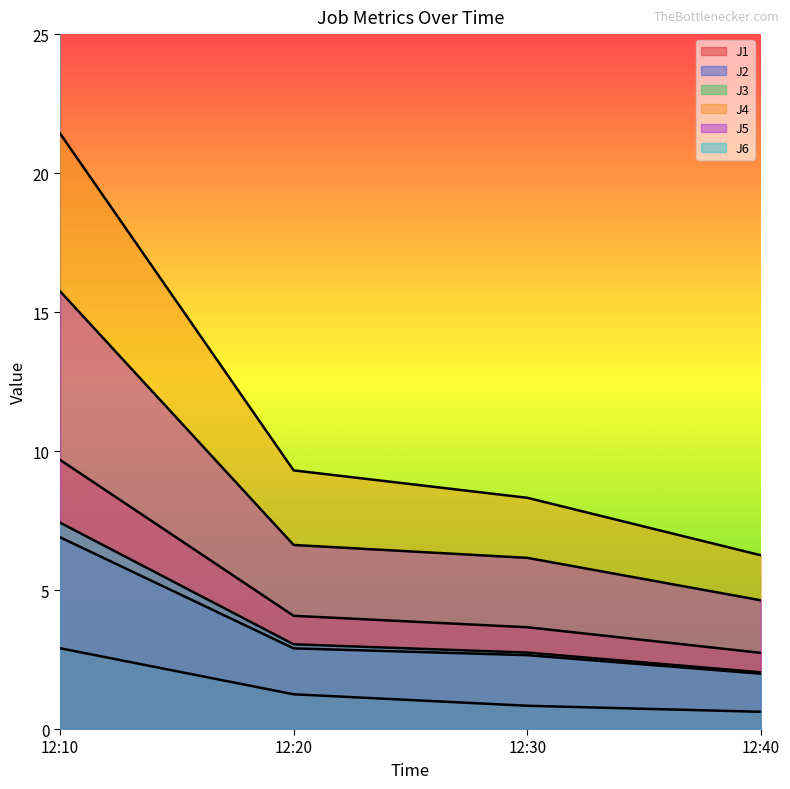

How many distinct data groups are displayed?

6